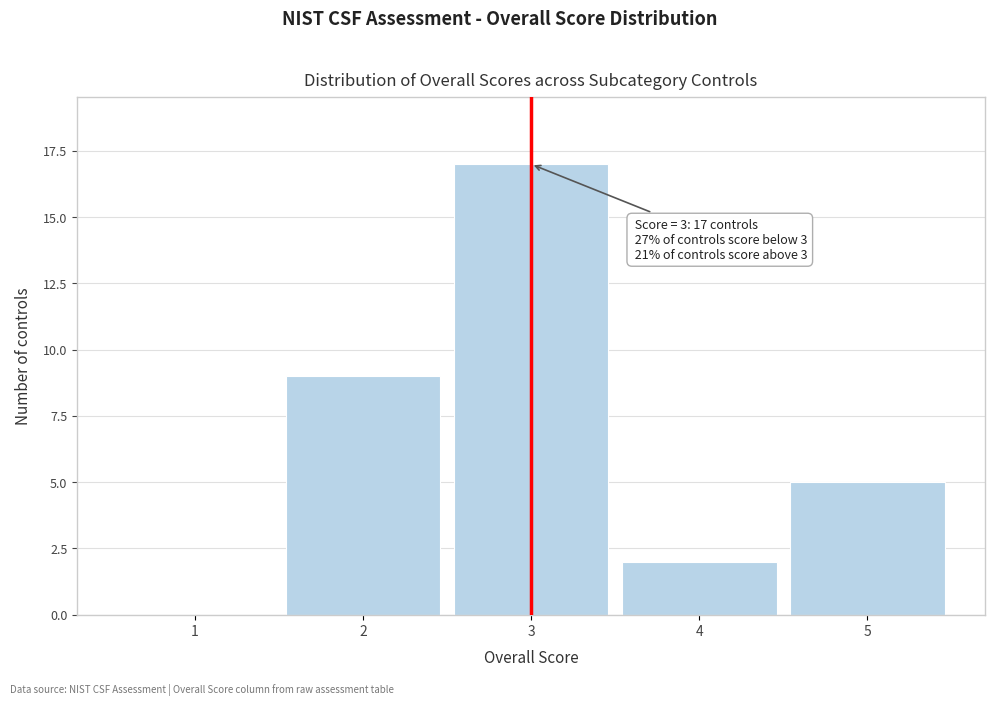

Over which range of the x-axis is the bar tallest?

2.5 to 3.5